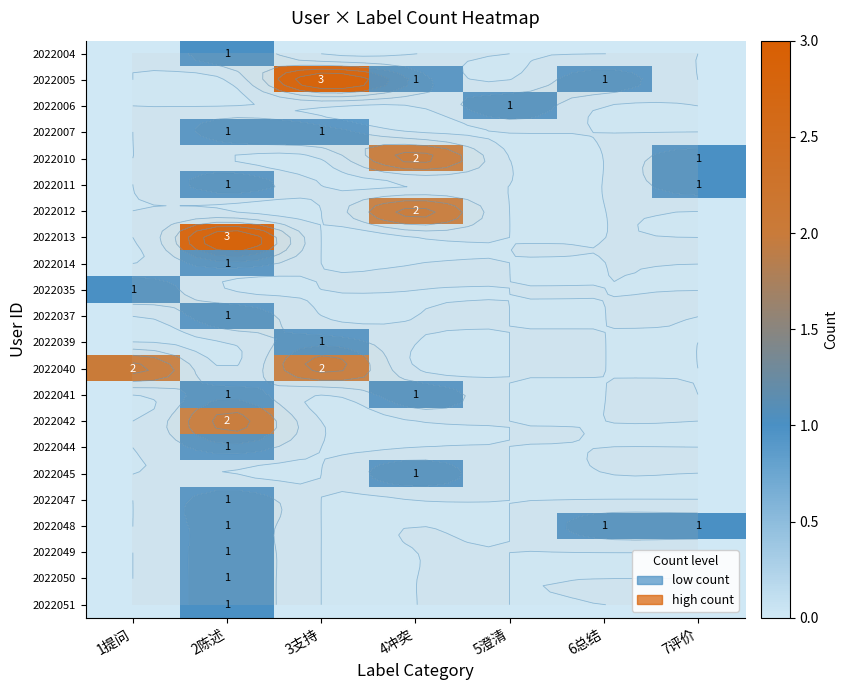

Is the value of 2022005 at 5澄清 greater than the value of 2022045 at 2陈述?

No